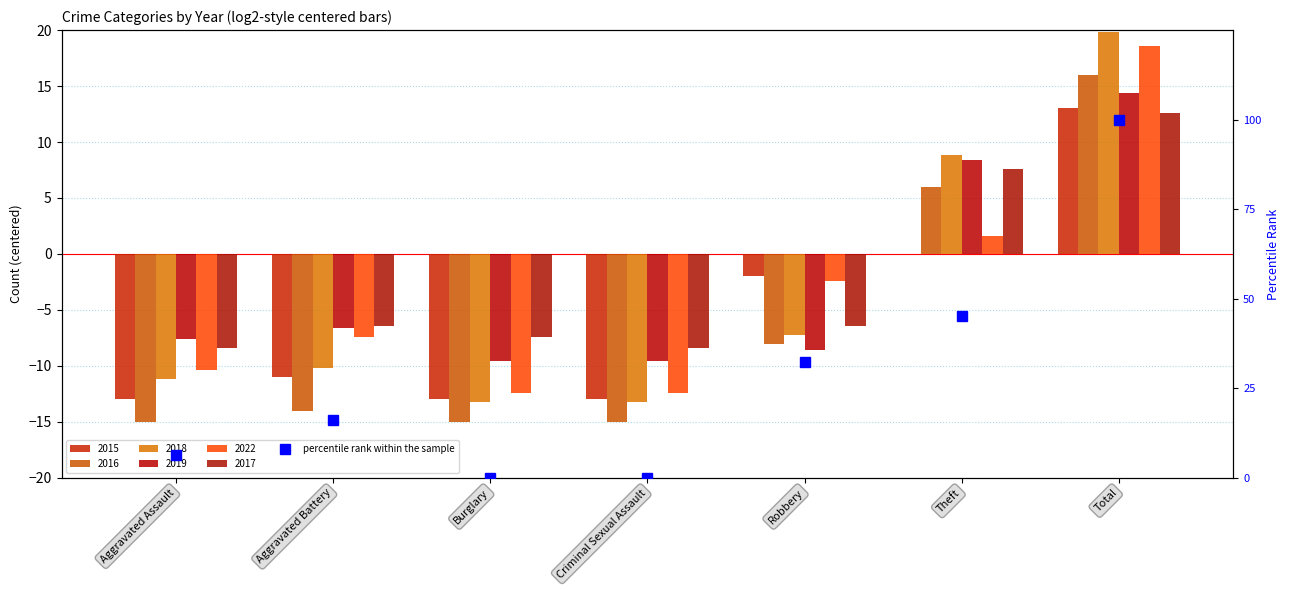

What is the sum of all values?

200.0